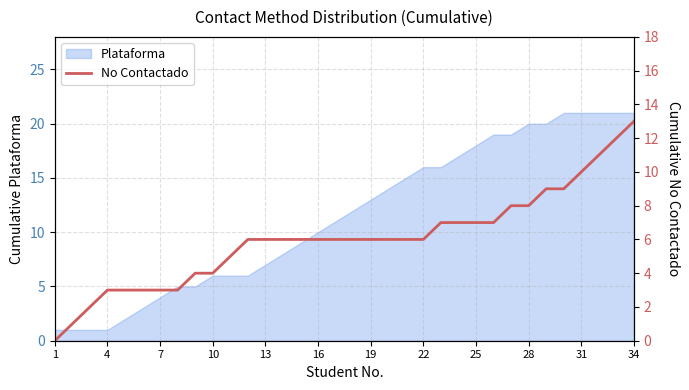

What is the maximum value for Plataforma?

21